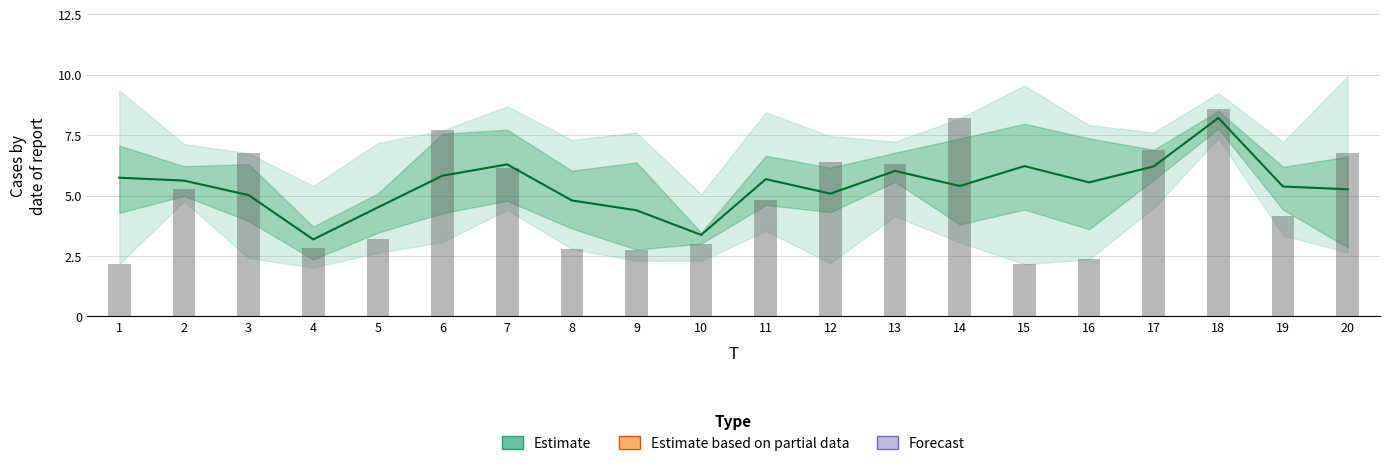

What is the sum of all Estimate (mean) values?

107.7